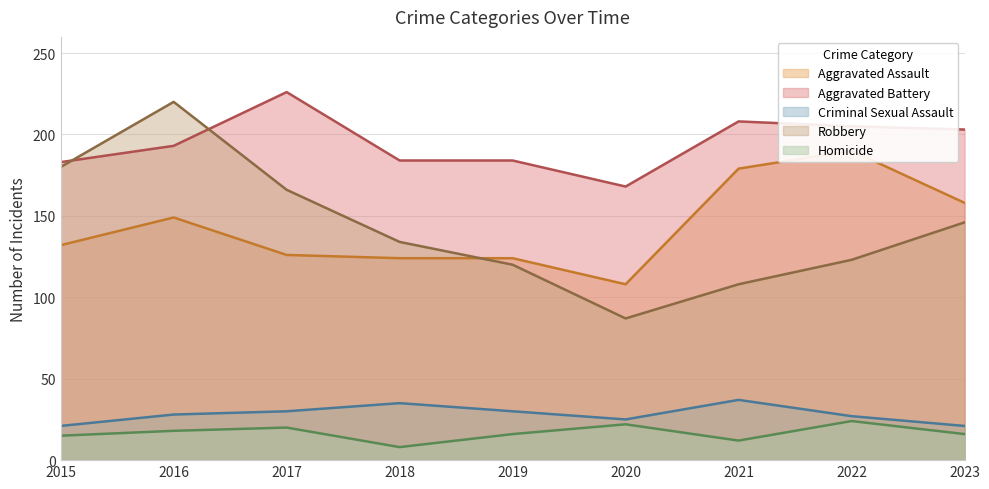

What is the approximate value of Aggravated Assault at 2018, to the nearest 5?

125